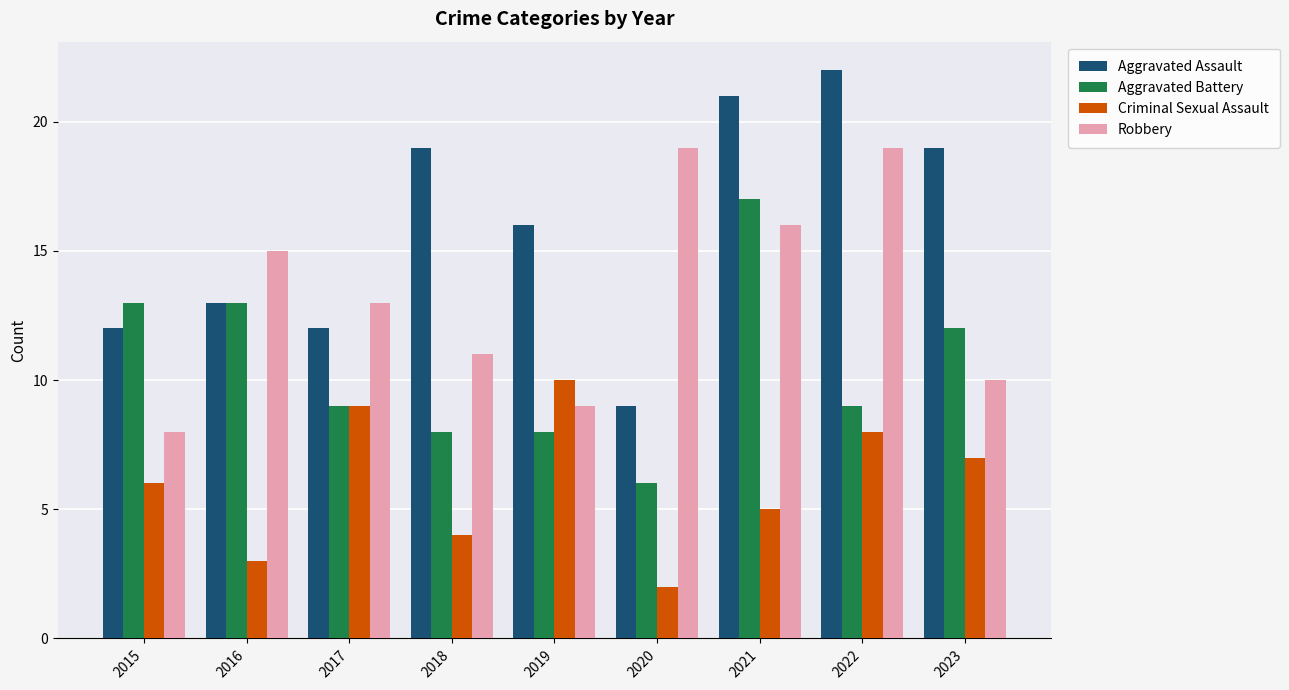

How many categories are shown in the chart?

9